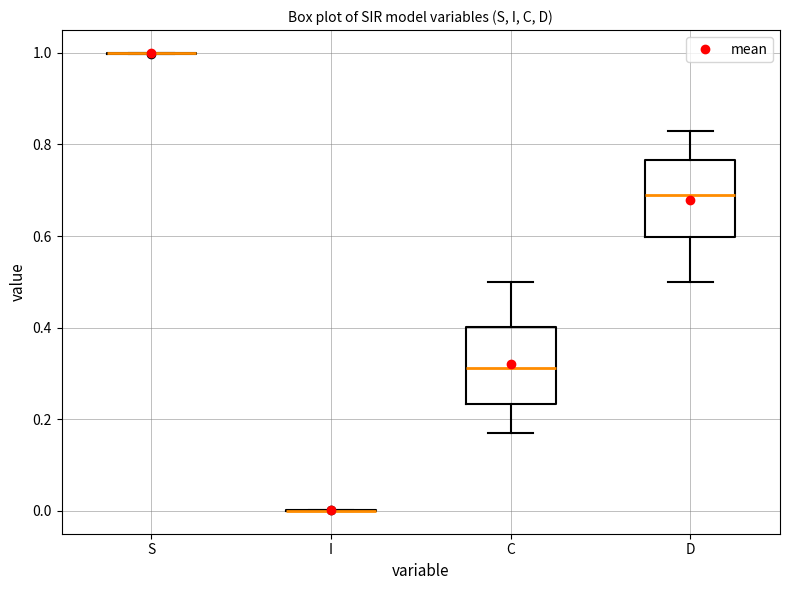

Reading left to right, read every box against the y-axis: the position of its median line, the range the box covers, and the ends of its whiskers. The values are not printed on the chart, so give them approximately, as read against the axis.

S: box collapsed to a line at 1.00, whiskers 1.00 to 1.00
I: box collapsed to a line at 0.00, whiskers 0.00 to 0.00
C: median 0.32, box 0.24 to 0.40, whiskers 0.16 to 0.50
D: median 0.68, box 0.60 to 0.76, whiskers 0.50 to 0.84